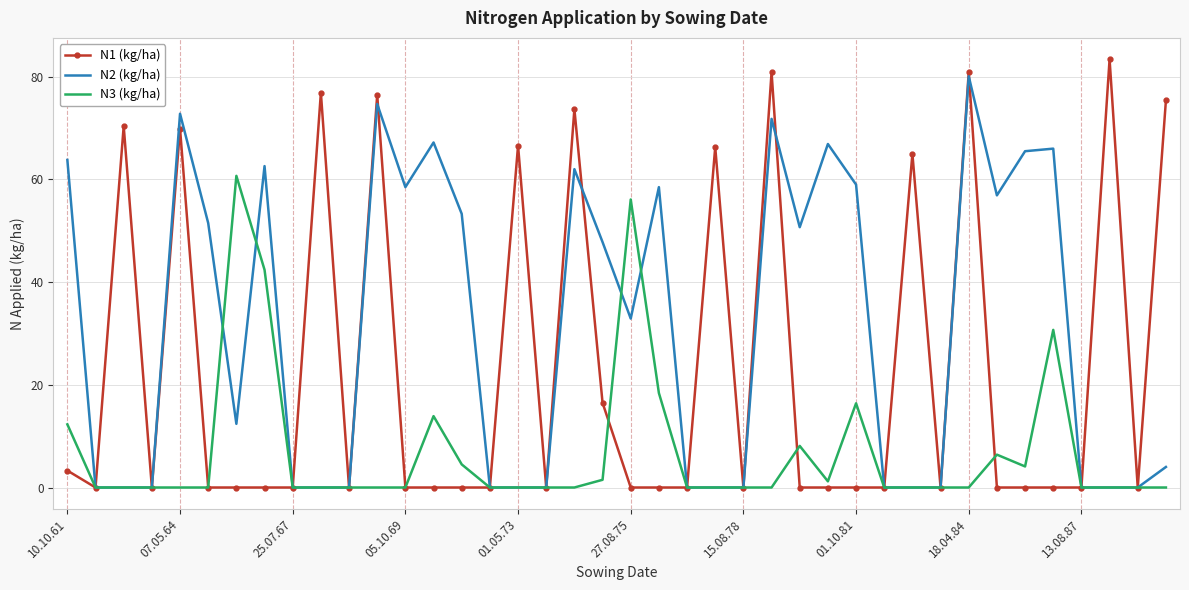

Which series has the largest total across all categories?

N2 (kg/ha)